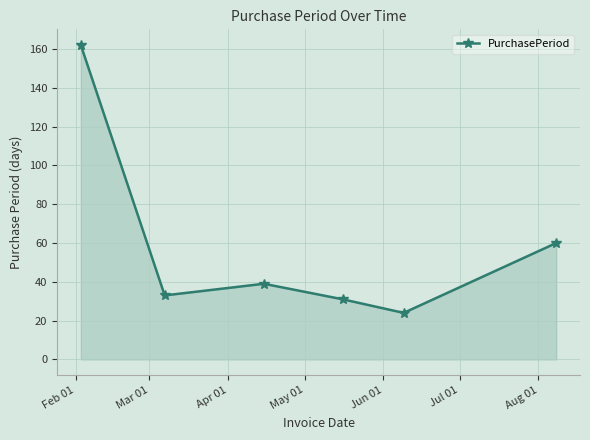

How many interior local peaks (higher than both neighbors) does the data have?

1